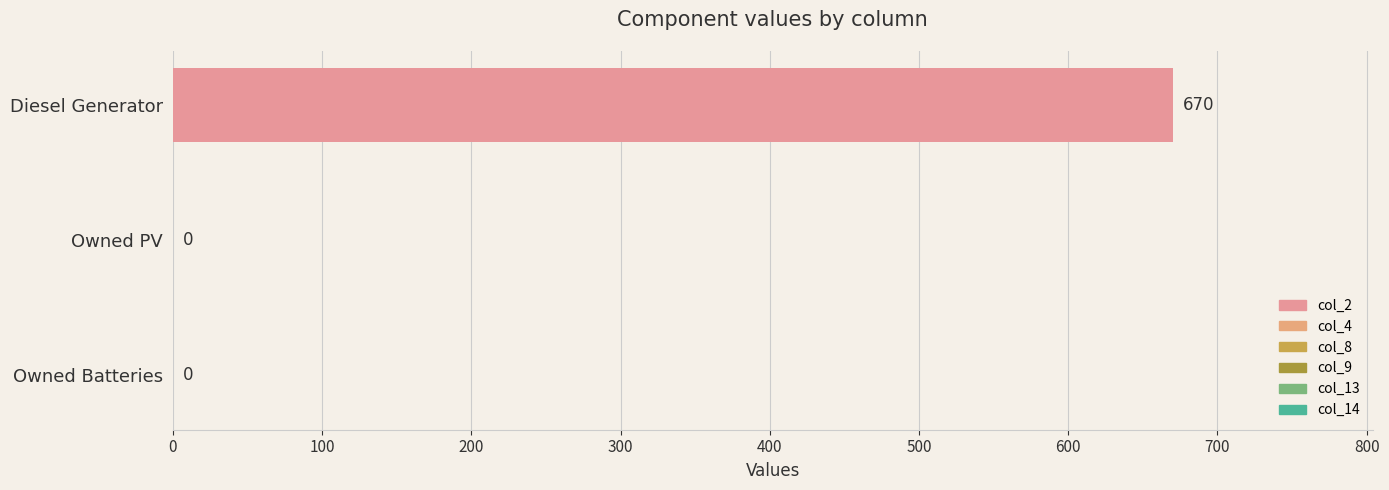

Between Owned PV and Diesel Generator, which is larger?

Diesel Generator